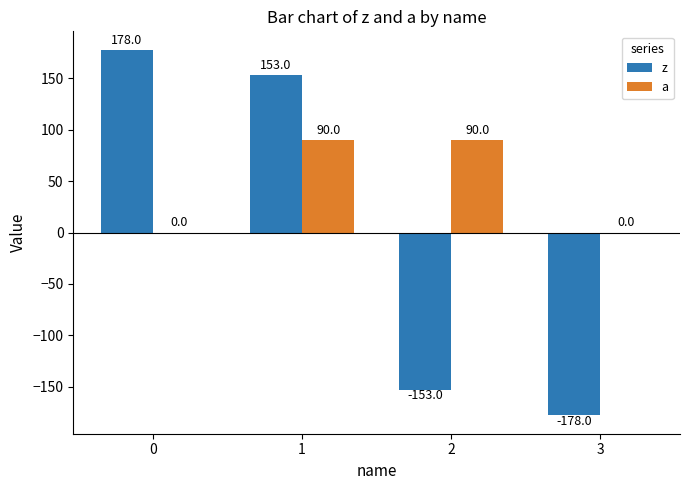

Which series has the widest spread of values?

z